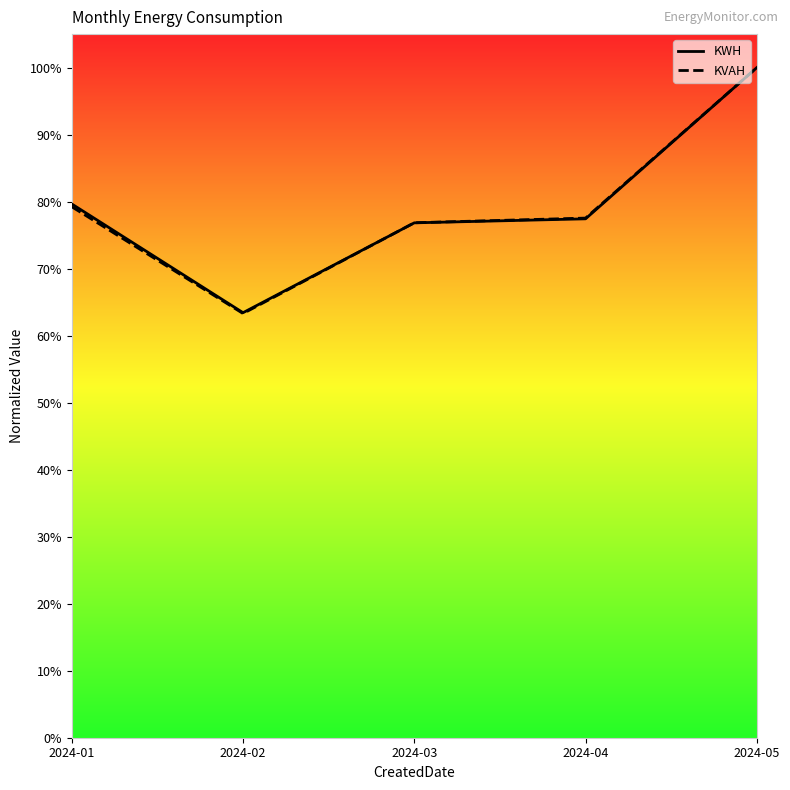

Count the KVAH values in the range 0 to 1.

5